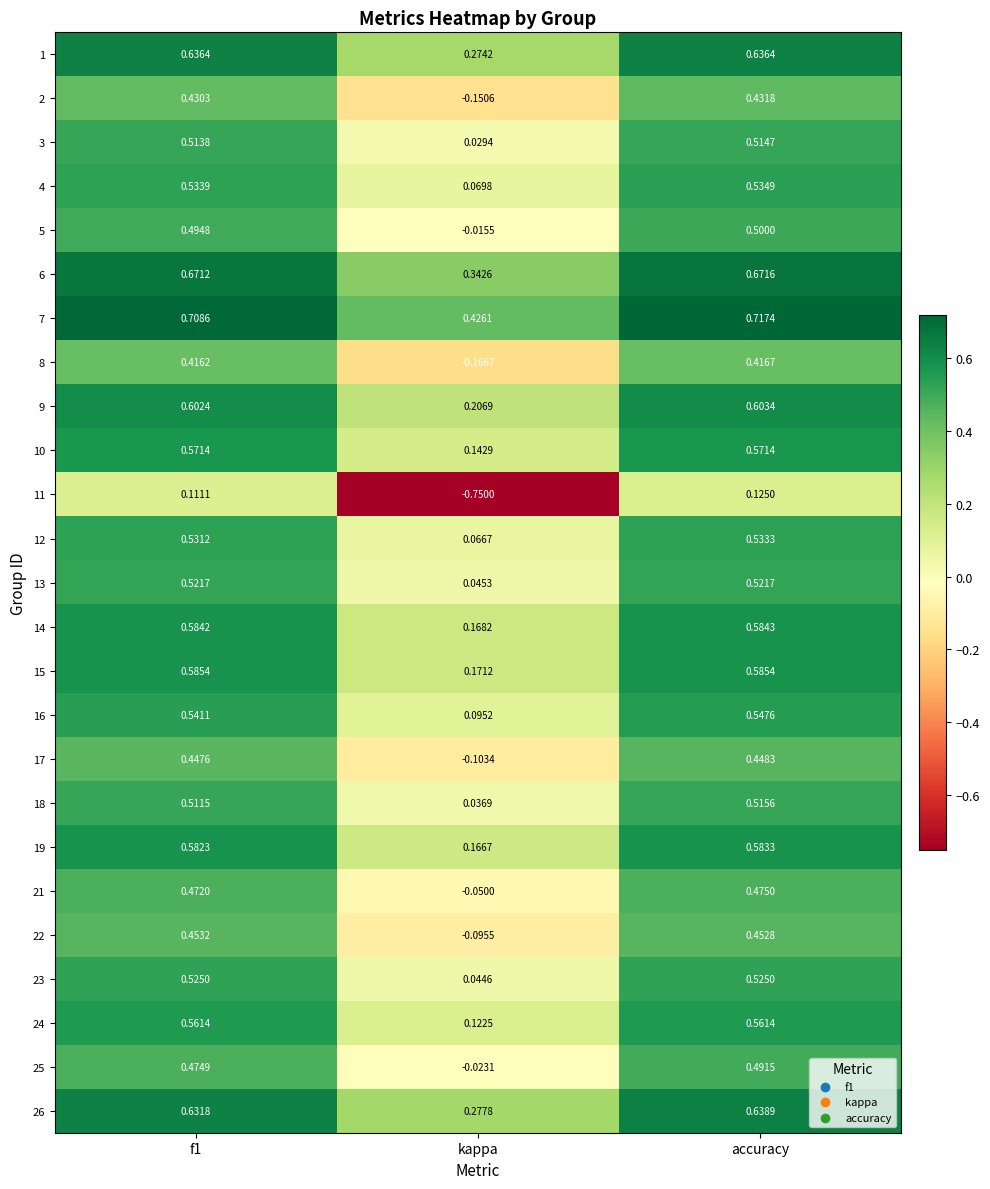

Which label corresponds to the largest value in the chart?

accuracy